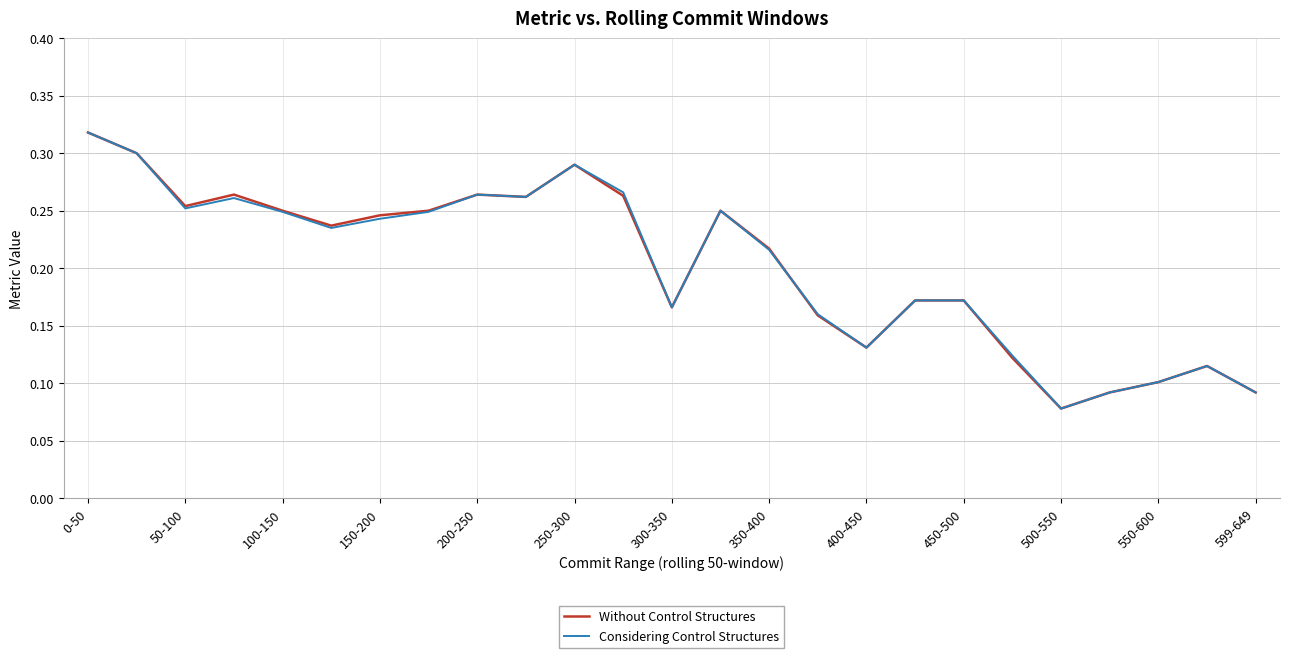

Is the value of Considering Control Structures at 50-100 greater than the value of Without Control Structures at 450-500?

Yes